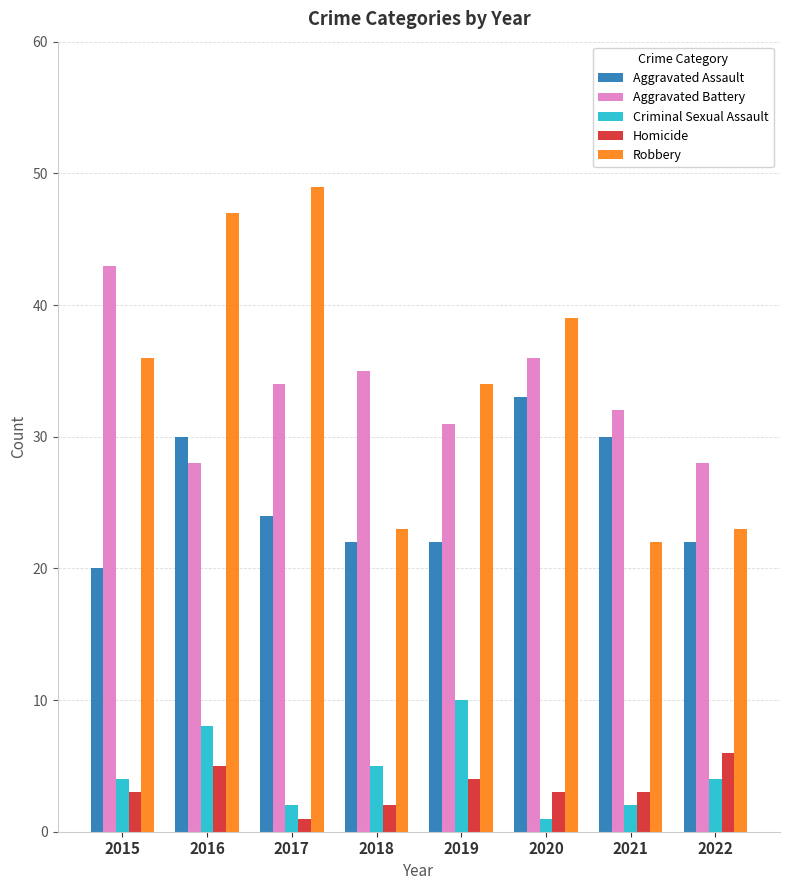

Is it true that Aggravated Assault equals 31 at 2019?

False